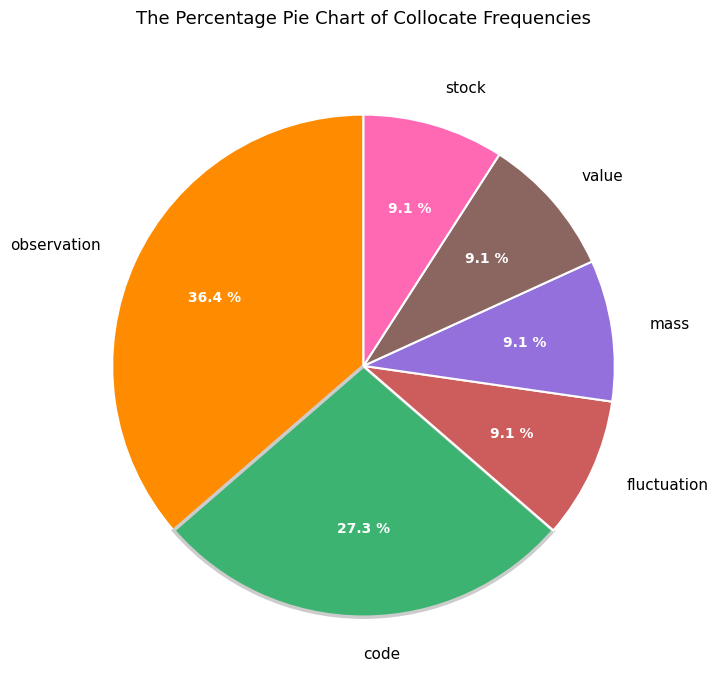

Count the number of slices in the pie.

6